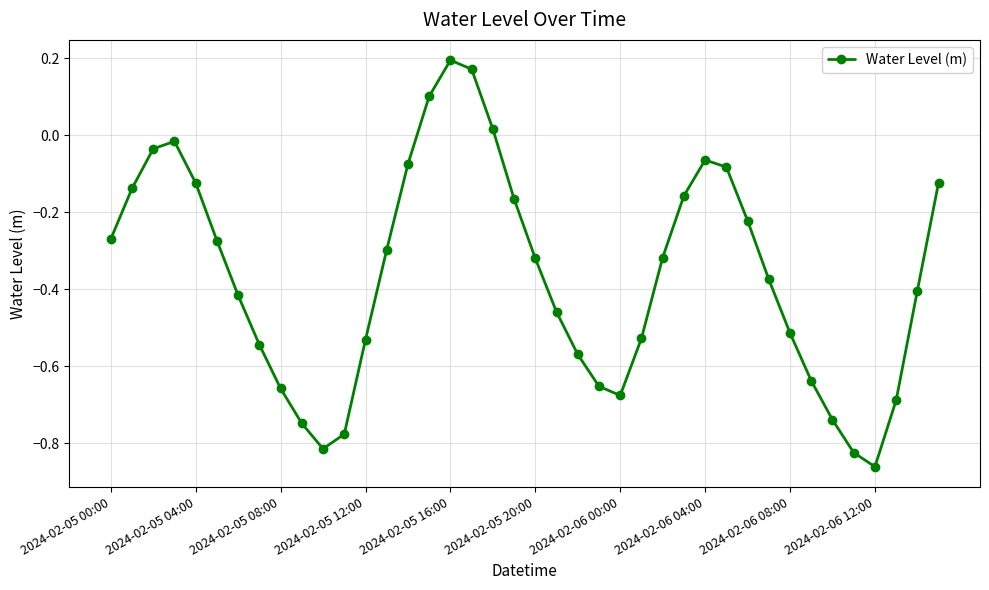

True or false: there are more than 1 points higher than both neighbors.

True